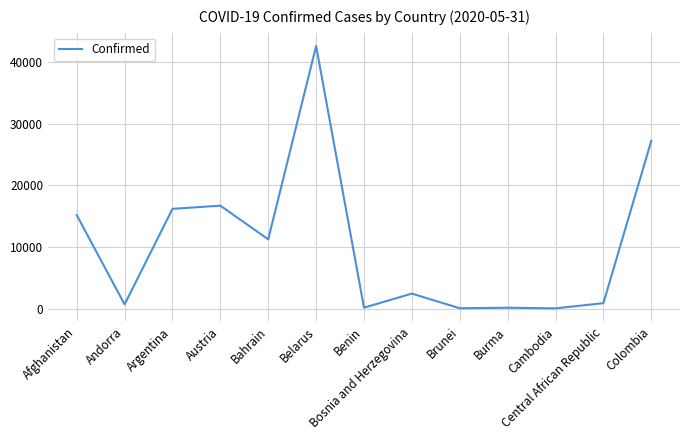

What is the change in value from Argentina to Belarus?

+26342